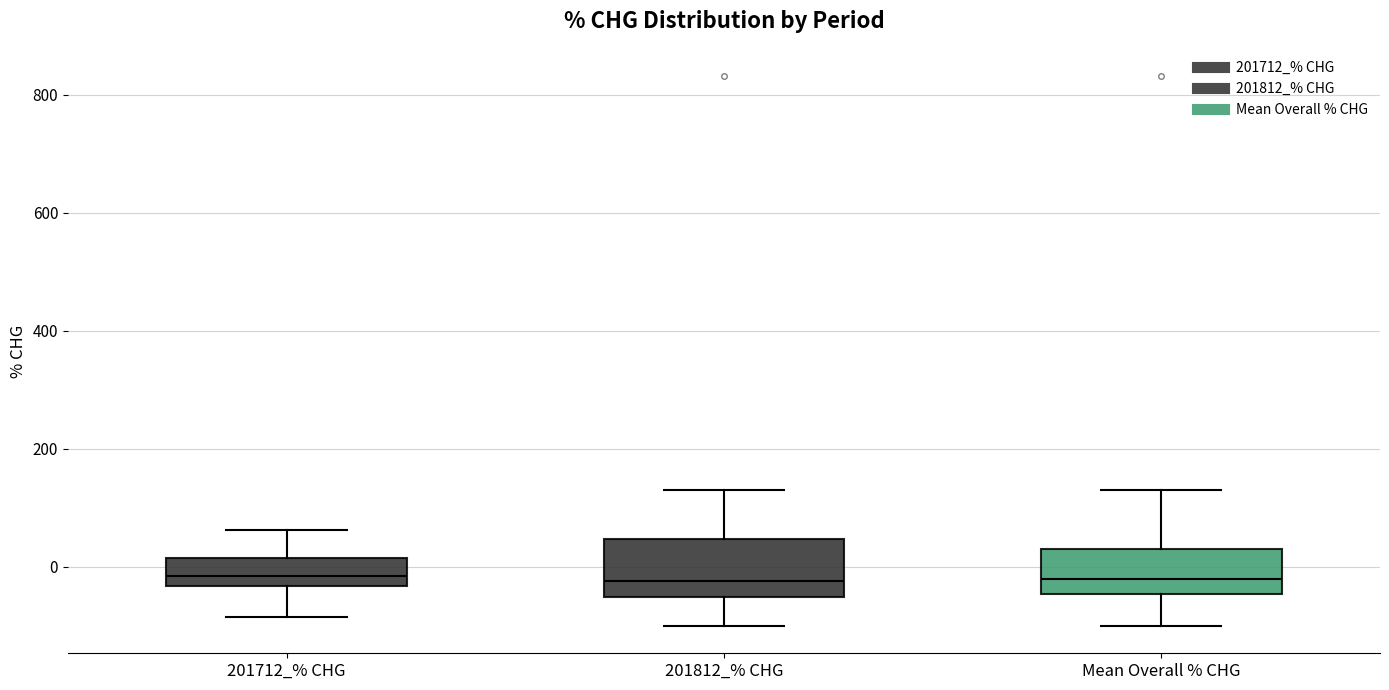

Which box is the tallest, from its lower edge to its upper edge?

201812_% CHG